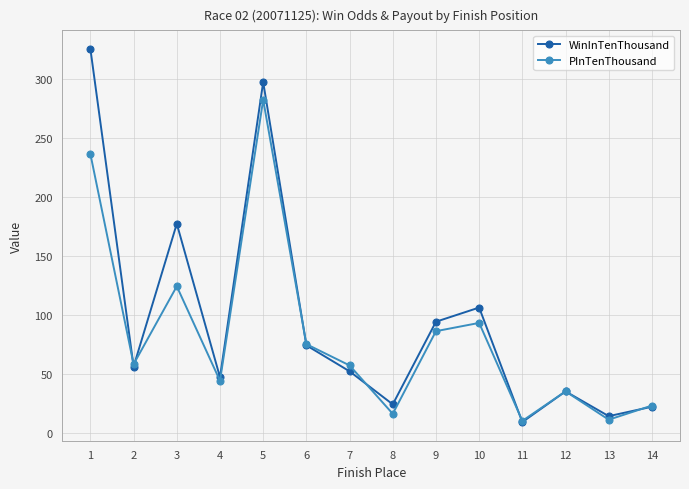

What is the total value across all series at 2?

114